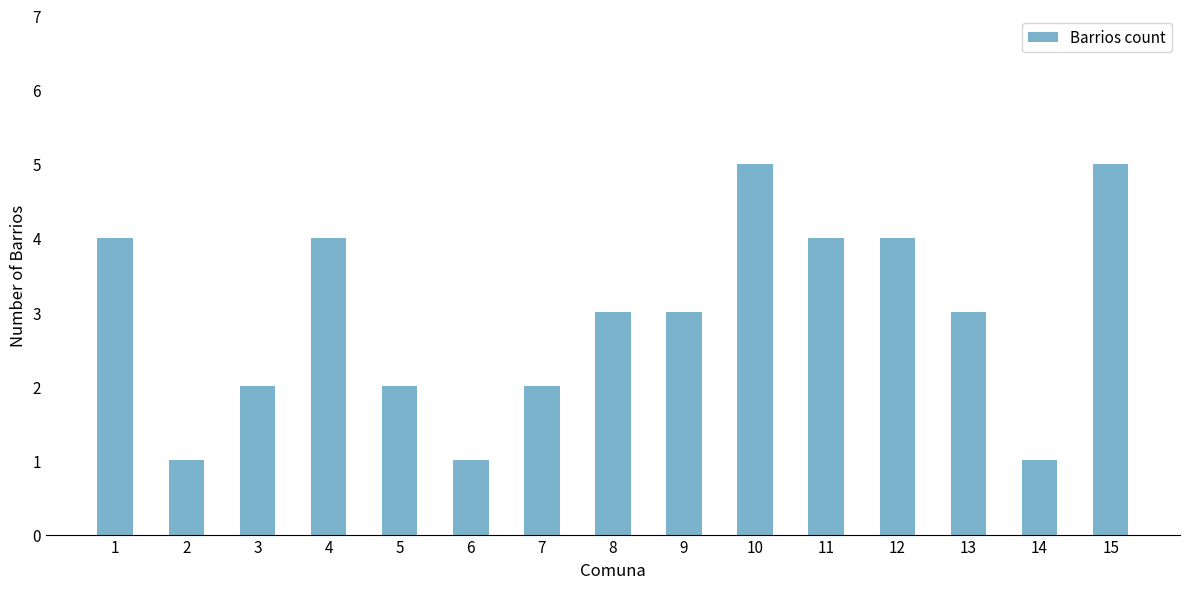

What is the smallest value displayed?

1